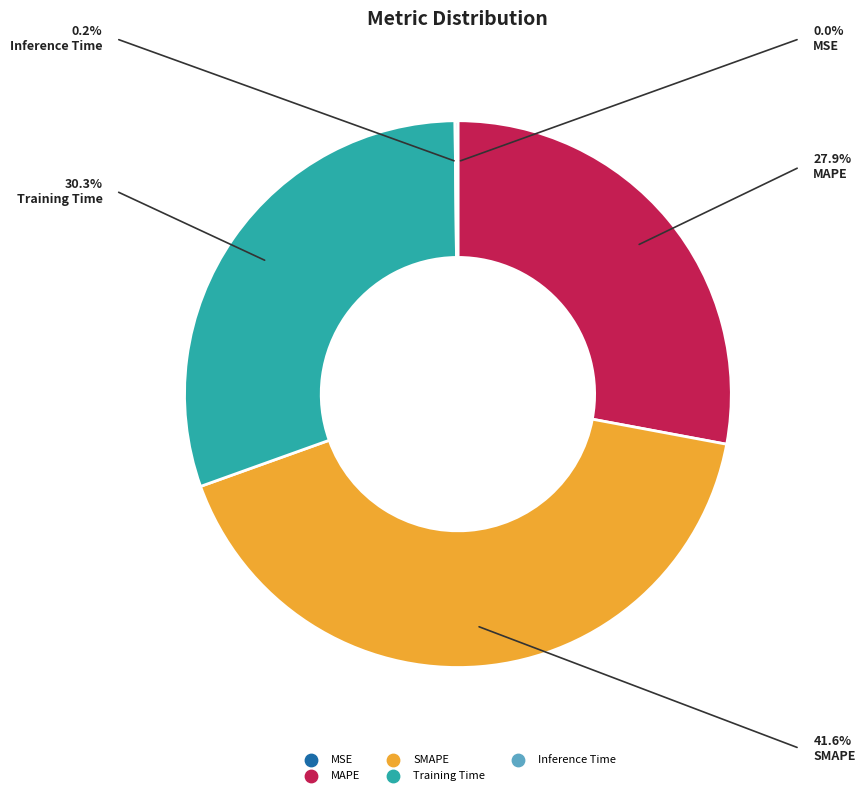

Is there any slice that represents more than half of the pie?

No